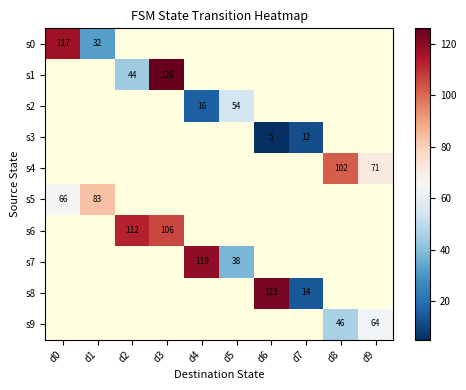

Is it true that s0 equals 117 at d0?

True